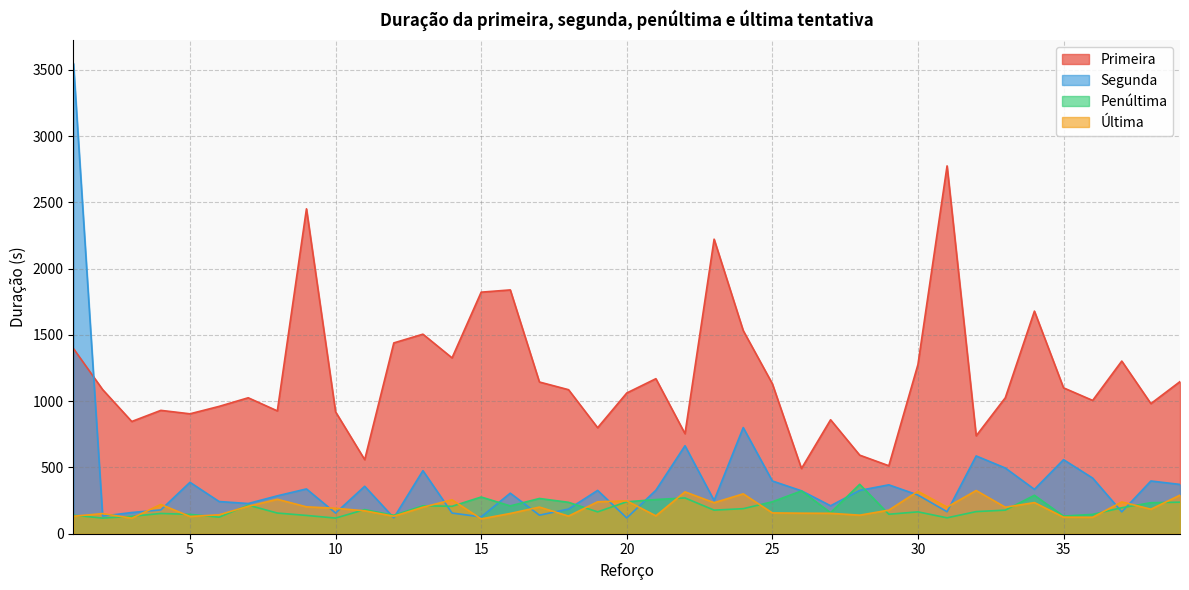

What is the value of the Primeira point at the 18th from the left?

1087